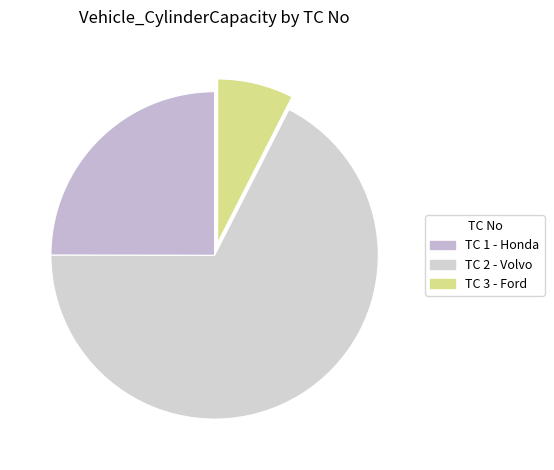

What percentage is the TC 2 - Volvo slice, to the nearest percent?

68%